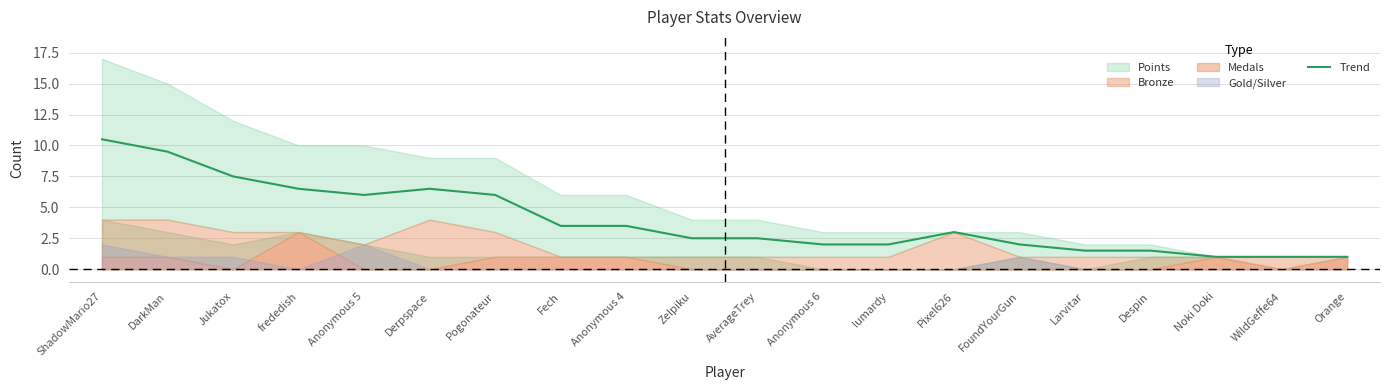

Which has a higher value, Anonymous 4 or AverageTrey?

Anonymous 4